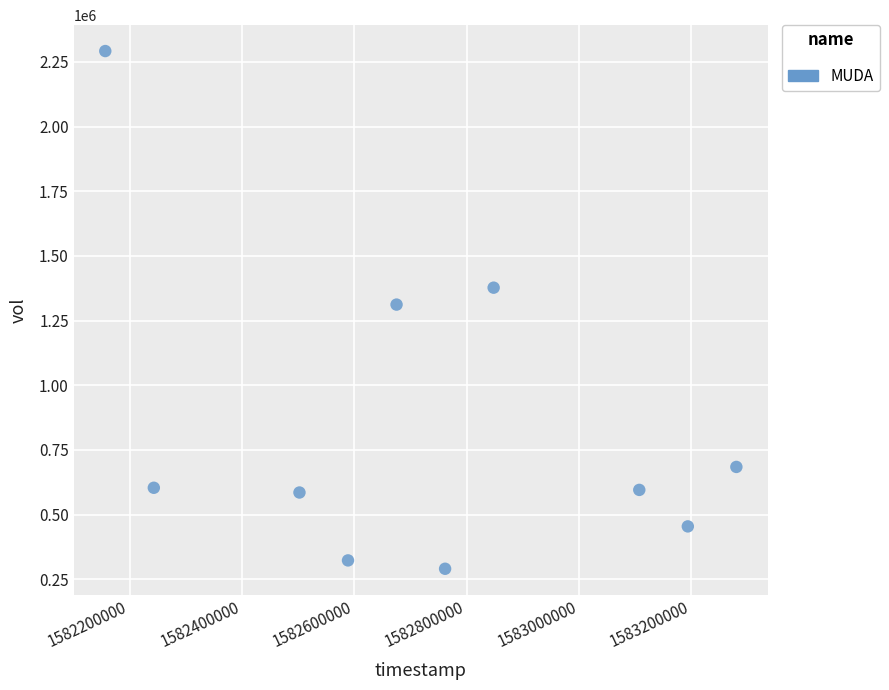

What is the average Y value?

851910